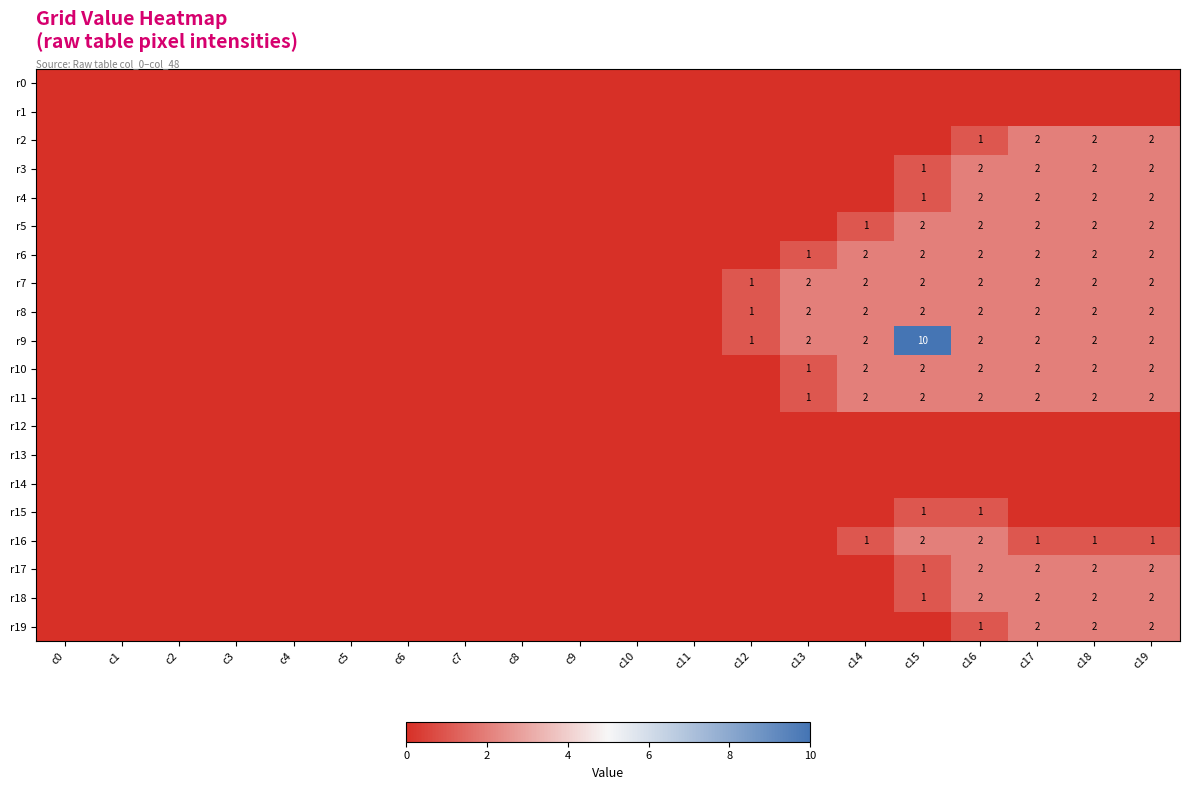

The r5 series shows 2 at c16. True or false?

True